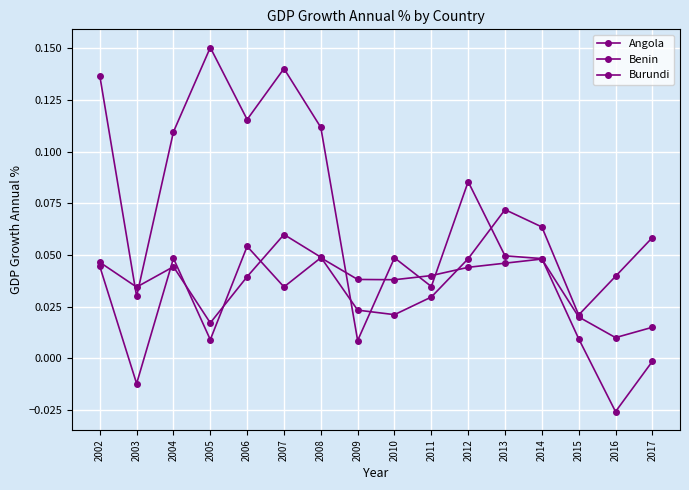

Reading right to left, extract all data points from this chart.

Angola: 2017=-0.0	2016=-0.0	2015=0.0	2014=0.0	2013=0.0	2012=0.1	2011=0.0	2010=0.0	2009=0.0	2008=0.1	2007=0.1	2006=0.1	2005=0.2	2004=0.1	2003=0.0	2002=0.1
Benin: 2017=0.1	2016=0.0	2015=0.0	2014=0.1	2013=0.1	2012=0.0	2011=0.0	2010=0.0	2009=0.0	2008=0.0	2007=0.1	2006=0.0	2005=0.0	2004=0.0	2003=0.0	2002=0.0
Burundi: 2017=0.0	2016=0.0	2015=0.0	2014=0.0	2013=0.0	2012=0.0	2011=0.0	2010=0.0	2009=0.0	2008=0.0	2007=0.0	2006=0.1	2005=0.0	2004=0.0	2003=-0.0	2002=0.0